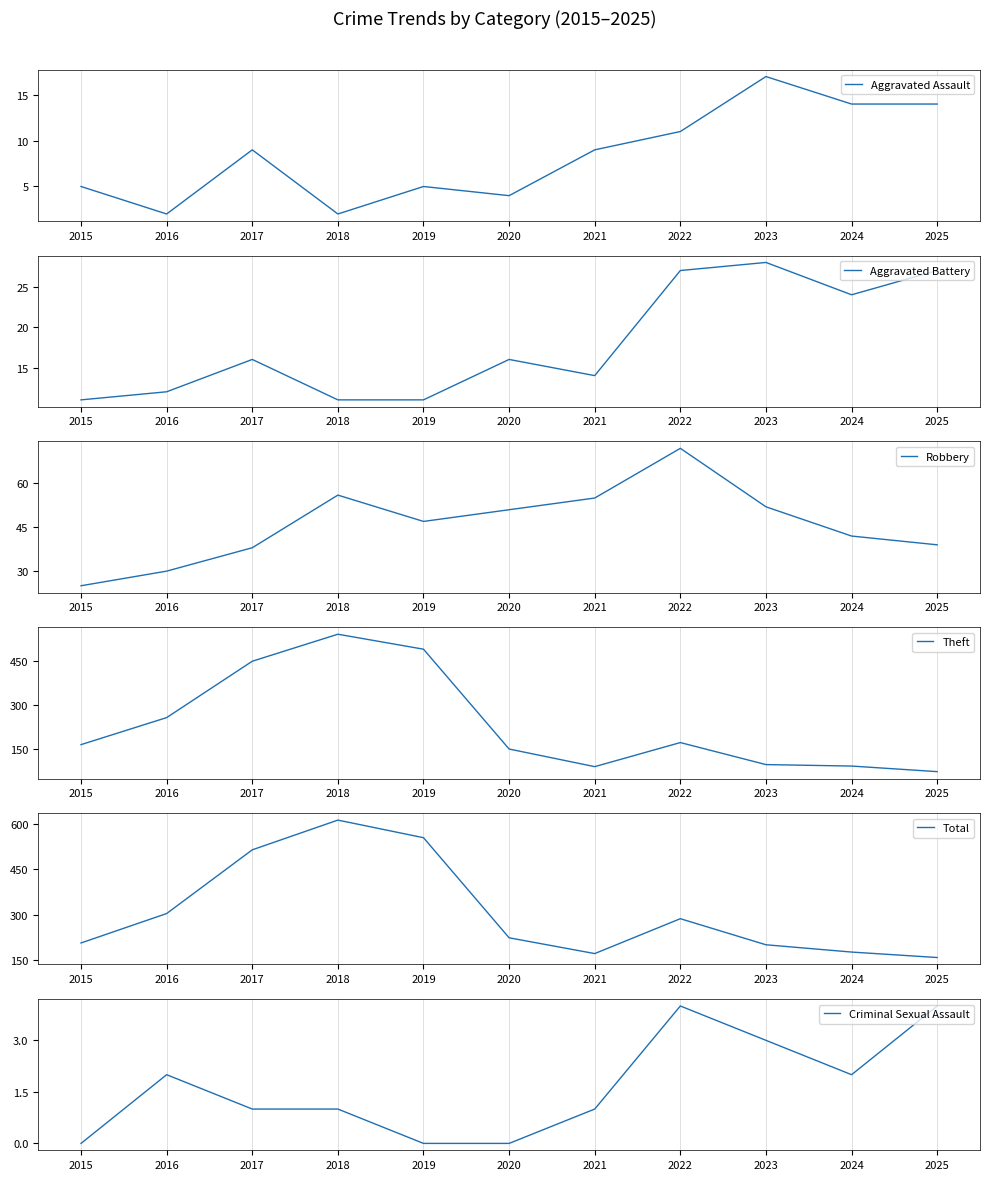

True or false: Aggravated Battery has more than 0 points higher than both neighbors.

True